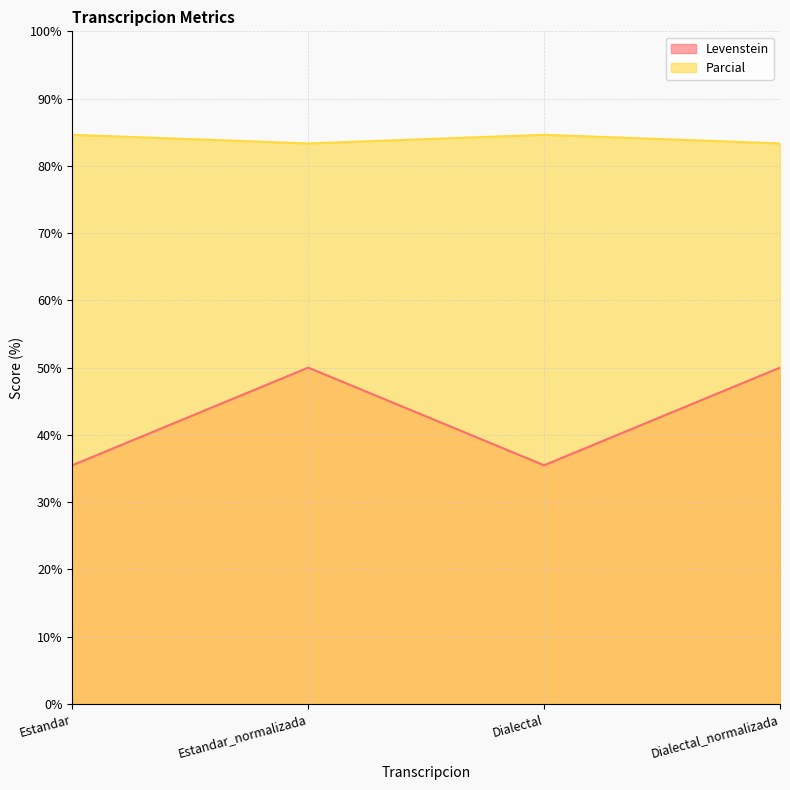

List the labels in order of Levenstein value, smallest first.

Estandar, Dialectal, Estandar_normalizada, Dialectal_normalizada